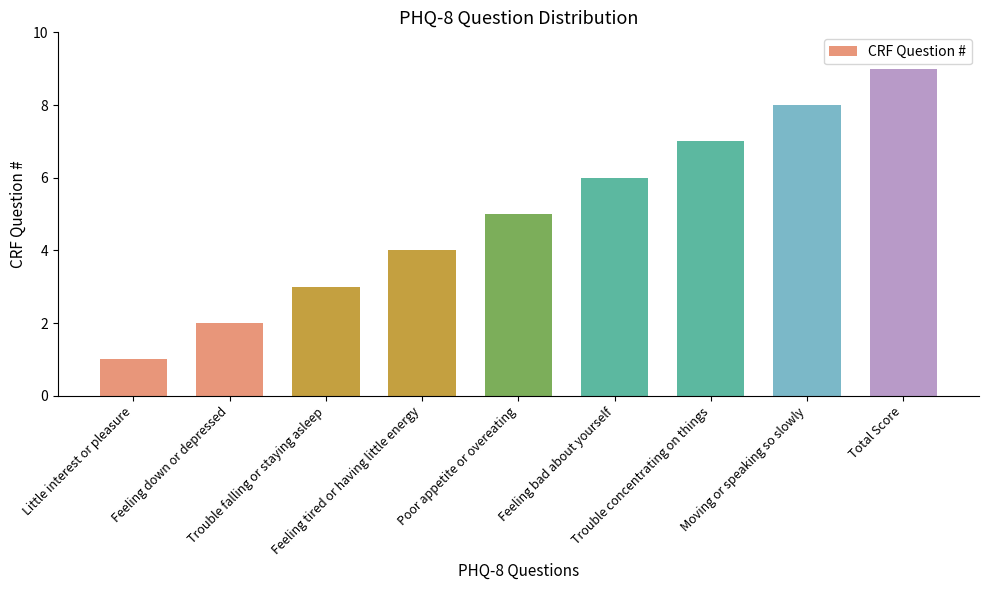

What is the value of the 9th bar from the left?

9